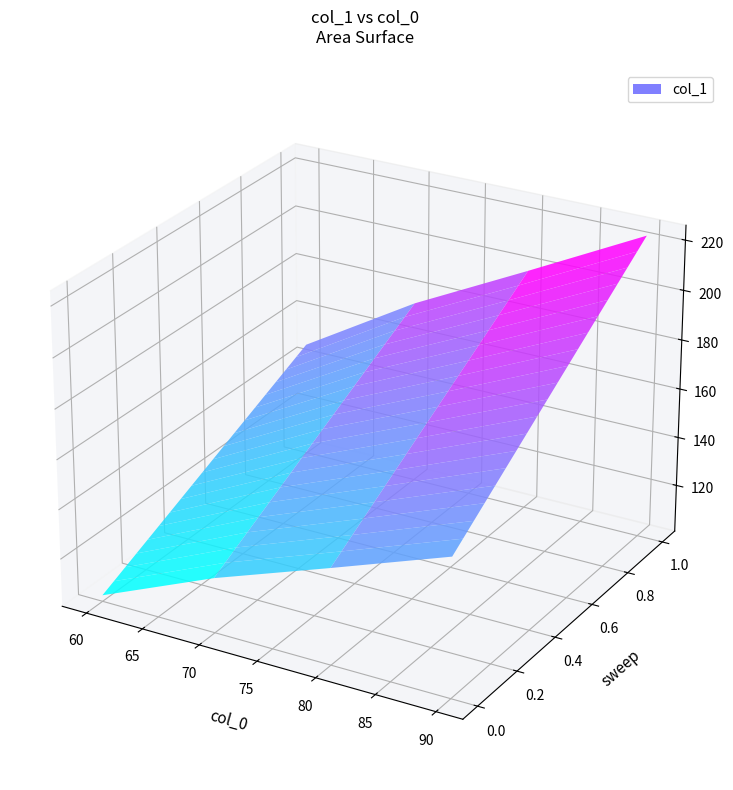

Reading left to right, list all the values displayed in this chart.

147.5	175.5	199.2	223.4